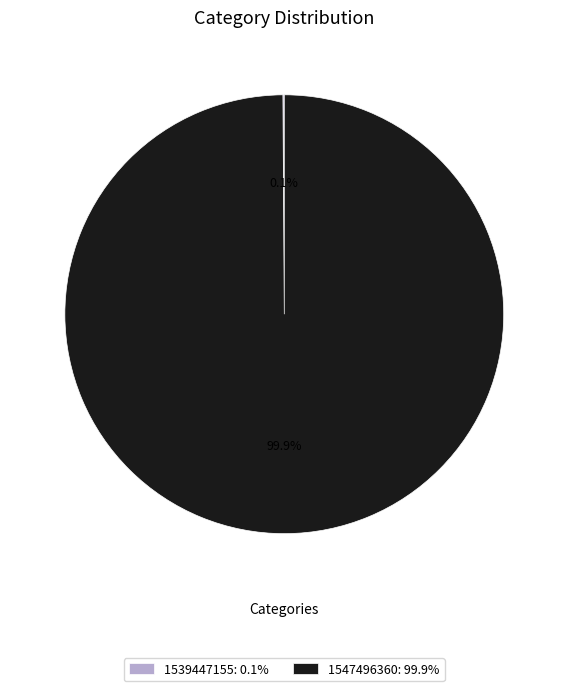

Is 1547496360: 99.9% the majority of the pie?

Yes